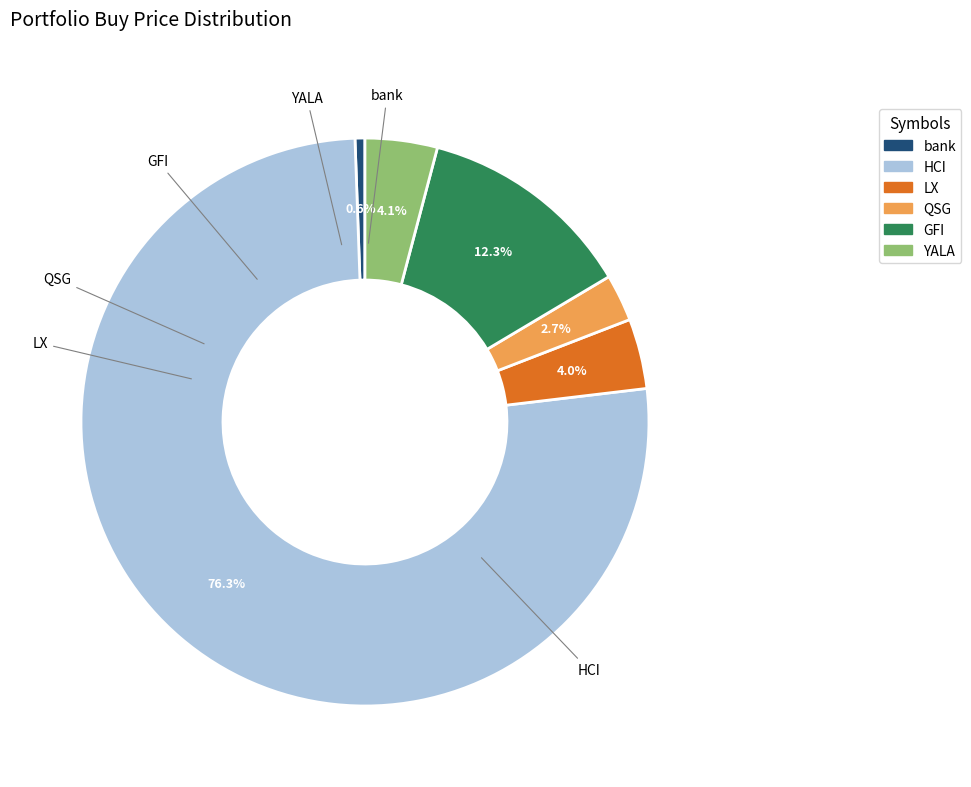

Is it true that YALA is 14% of the pie?

False